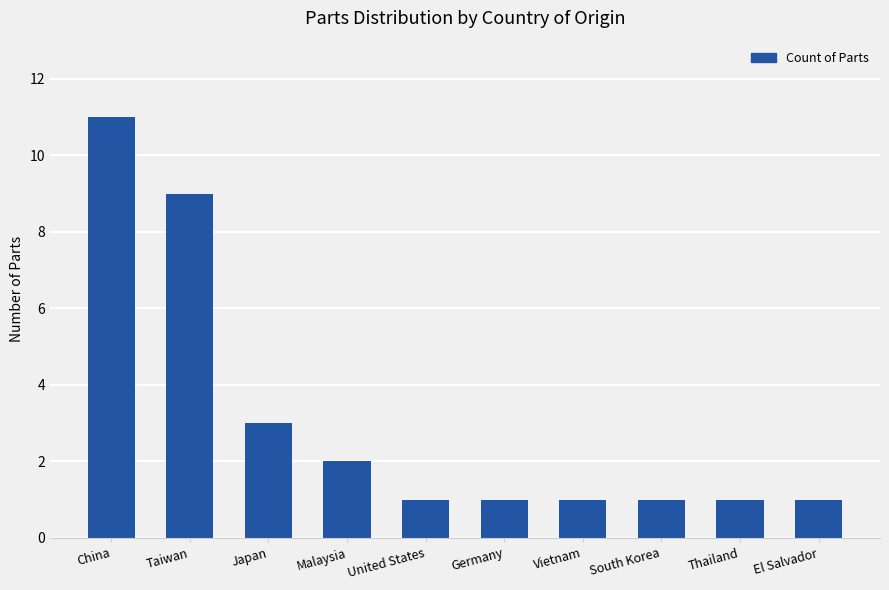

What is the sum of all values?

31